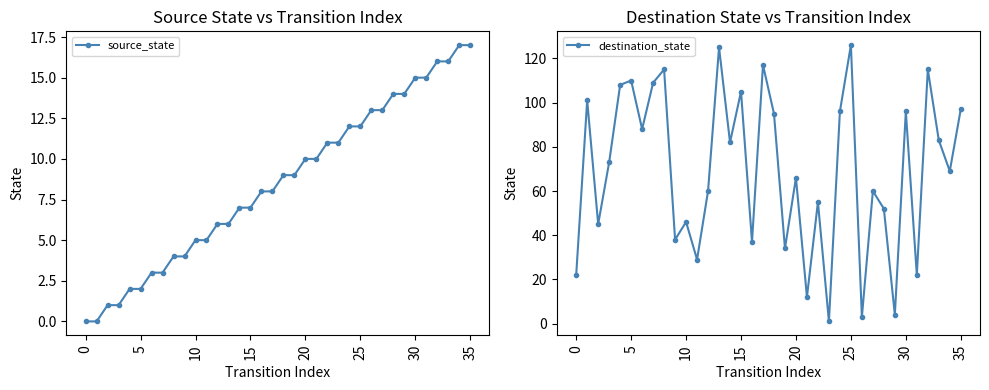

What is the difference between the source_state values at 35 and 25?

5